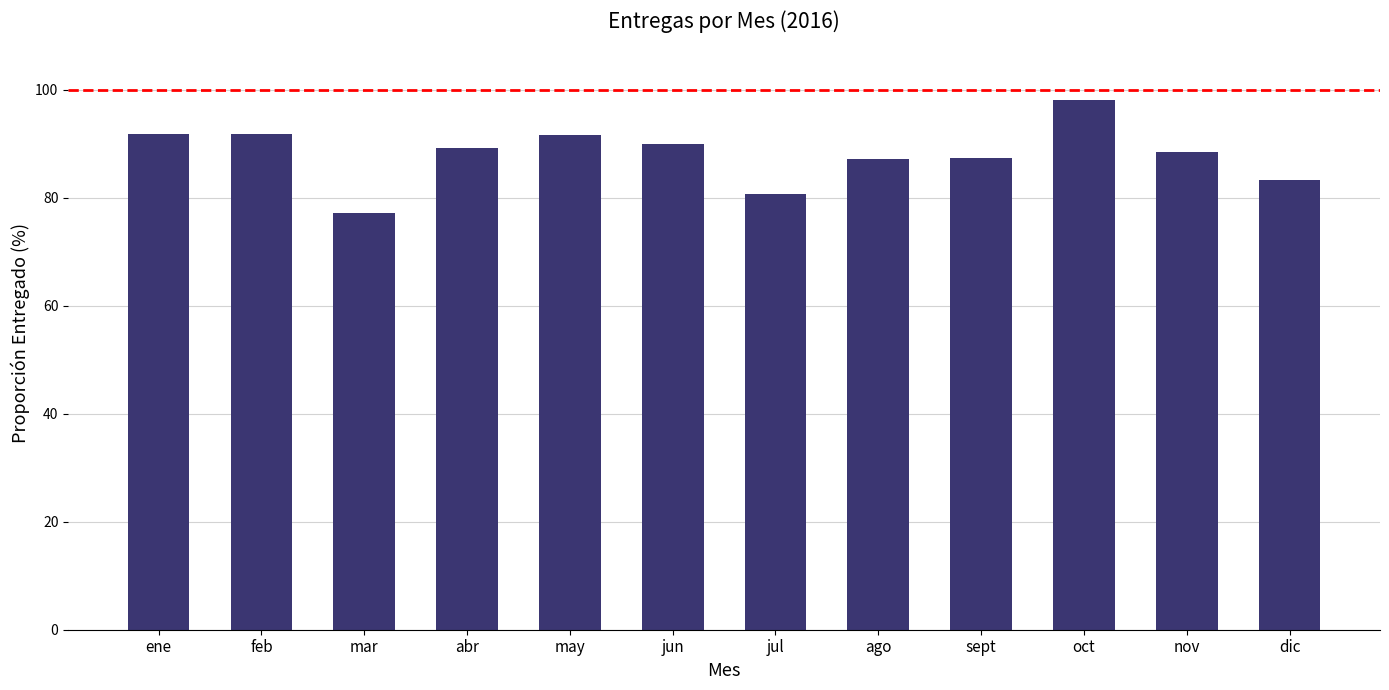

The value at ene is 91.9. True or false?

True